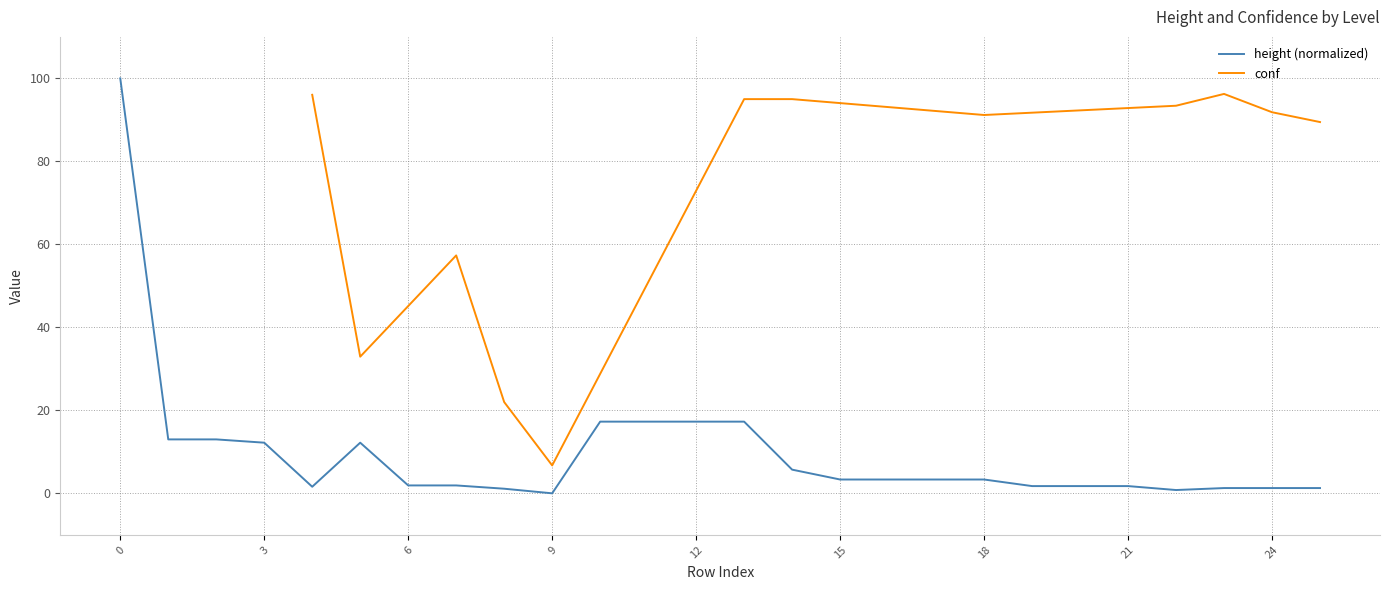

True or false: height (normalized) has a value of 3.3 at 18.

True